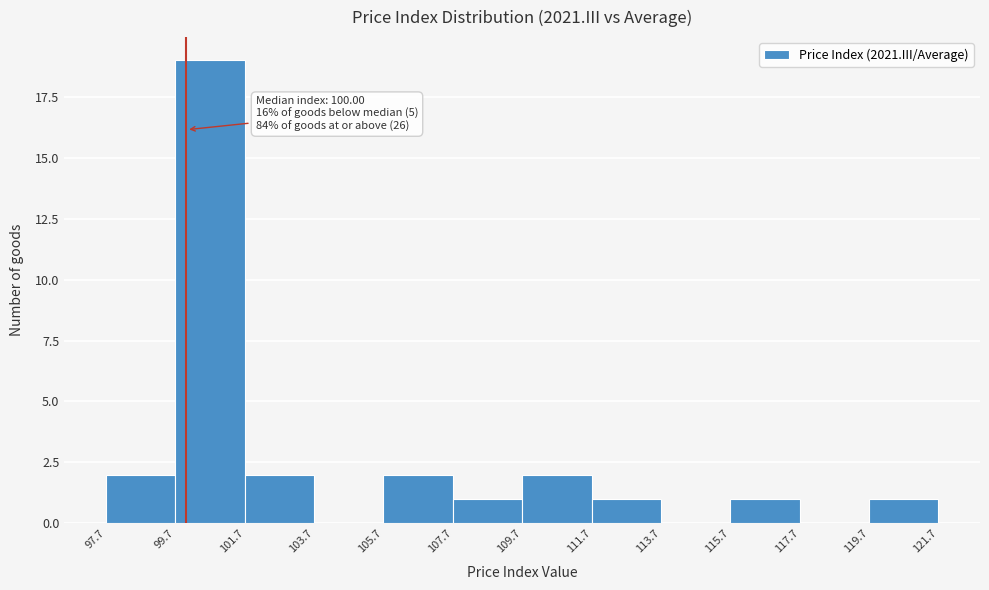

Which range on the x-axis has the tallest bar?

99.7 to 101.7